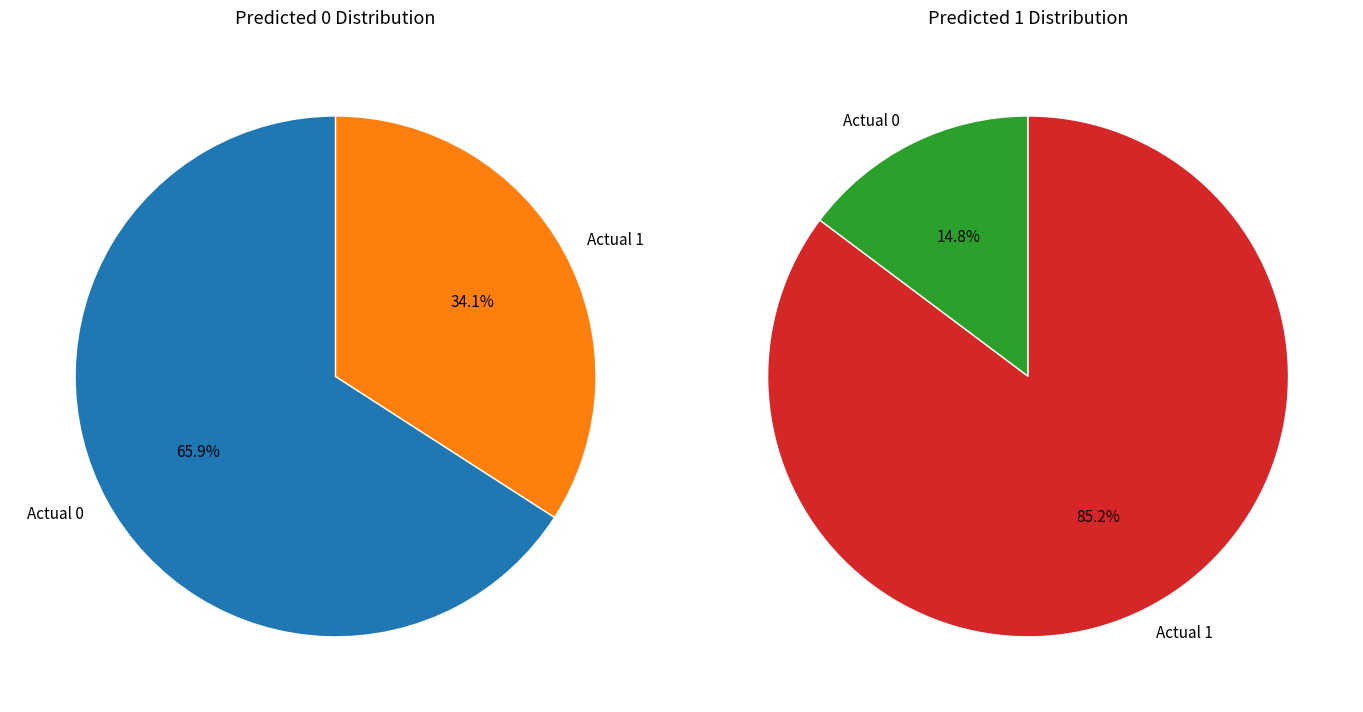

Is it true that Actual 1 is 99% of the pie?

False